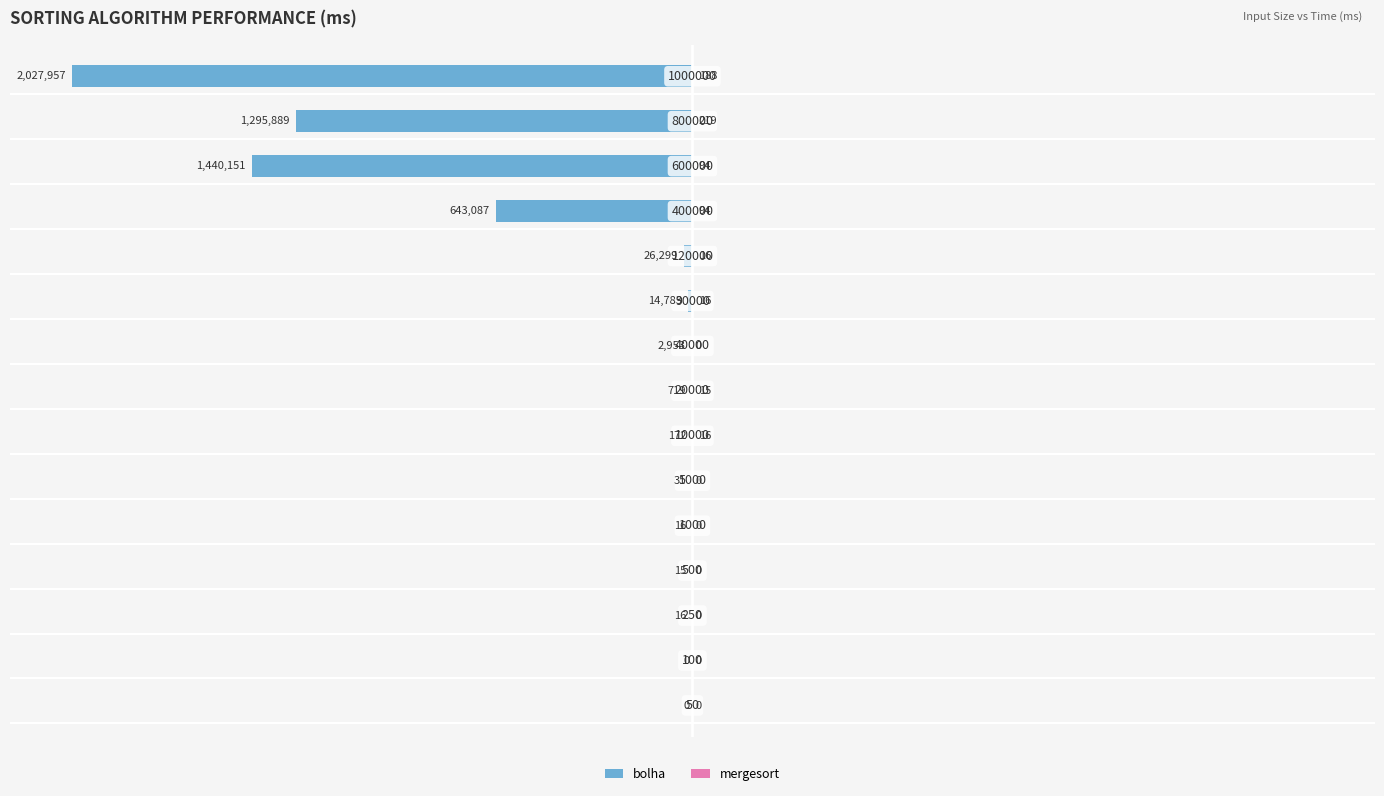

How many bars are there in total?

30